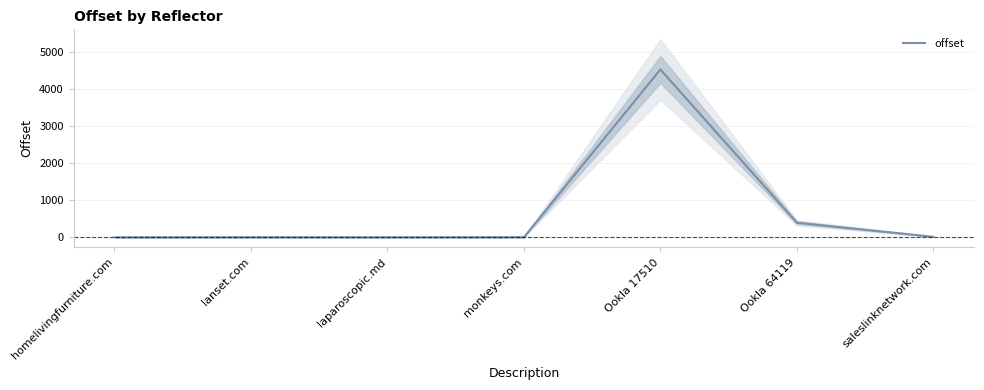

What is the change in value from laparoscopic.md to Ookla 64119?

+392